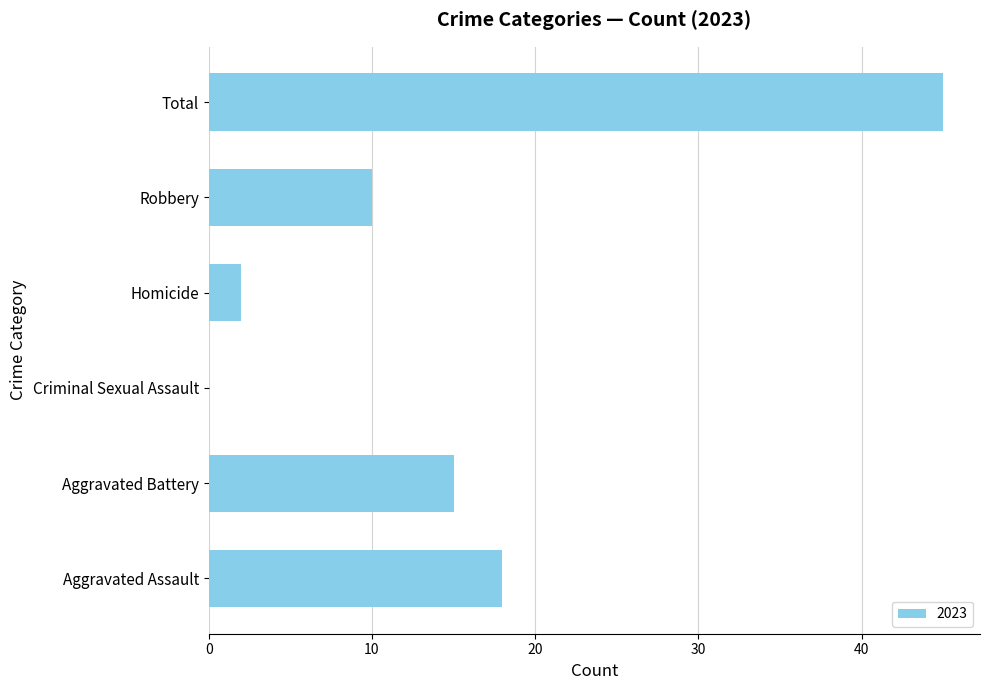

What is the change in value from Aggravated Assault to Total?

+27